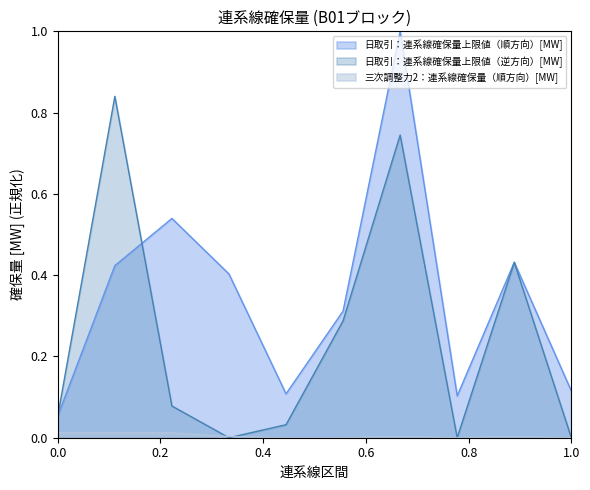

Reading right to left, what are all the values shown in this chart?

日取引：連系線確保量上限値（順方向）[MW]: 0.1	0.4	0.1	1.0	0.3	0.1	0.4	0.5	0.4	0.1
日取引：連系線確保量上限値（逆方向）[MW]: 0.0	0.4	0.0	0.7	0.3	0.0	0.0	0.1	0.8	0.1
三次調整力2：連系線確保量（順方向）[MW]: 0.0	0.0	0.0	0.0	0.0	0.0	0.0	0.0	0.0	0.0